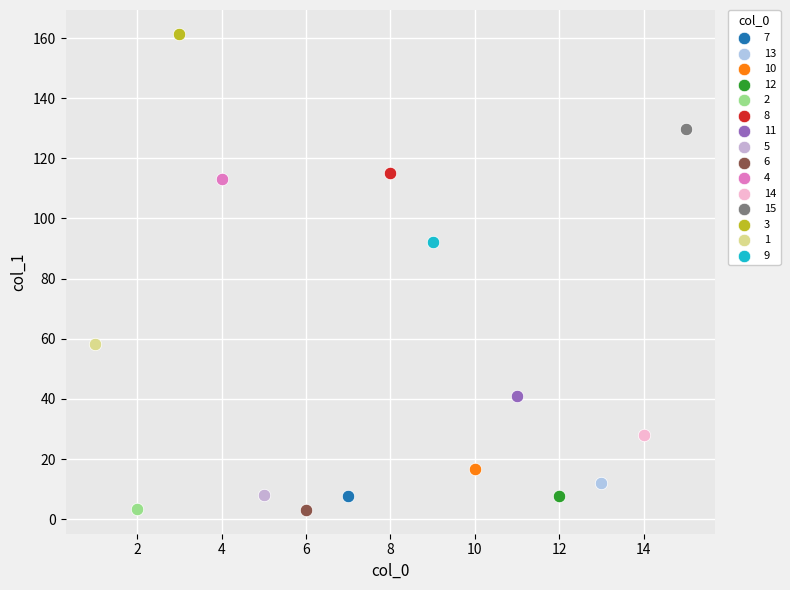

What are all the series names shown in the legend?

7, 13, 10, 12, 2, 8, 11, 5, 6, 4, 14, 15, 3, 1, 9